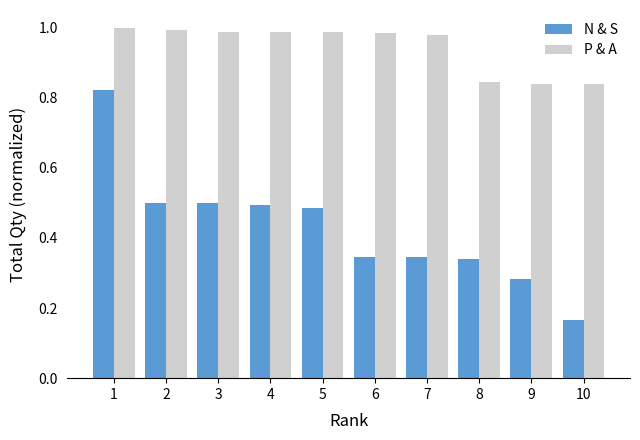

How many groups of bars are there?

10